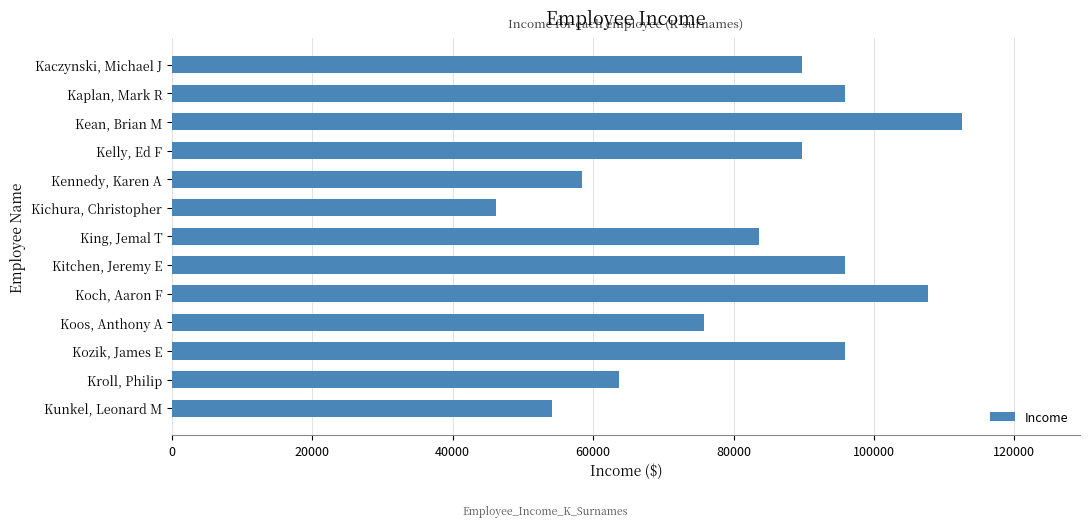

The value at Kroll, Philip is 29378.0. True or false?

False